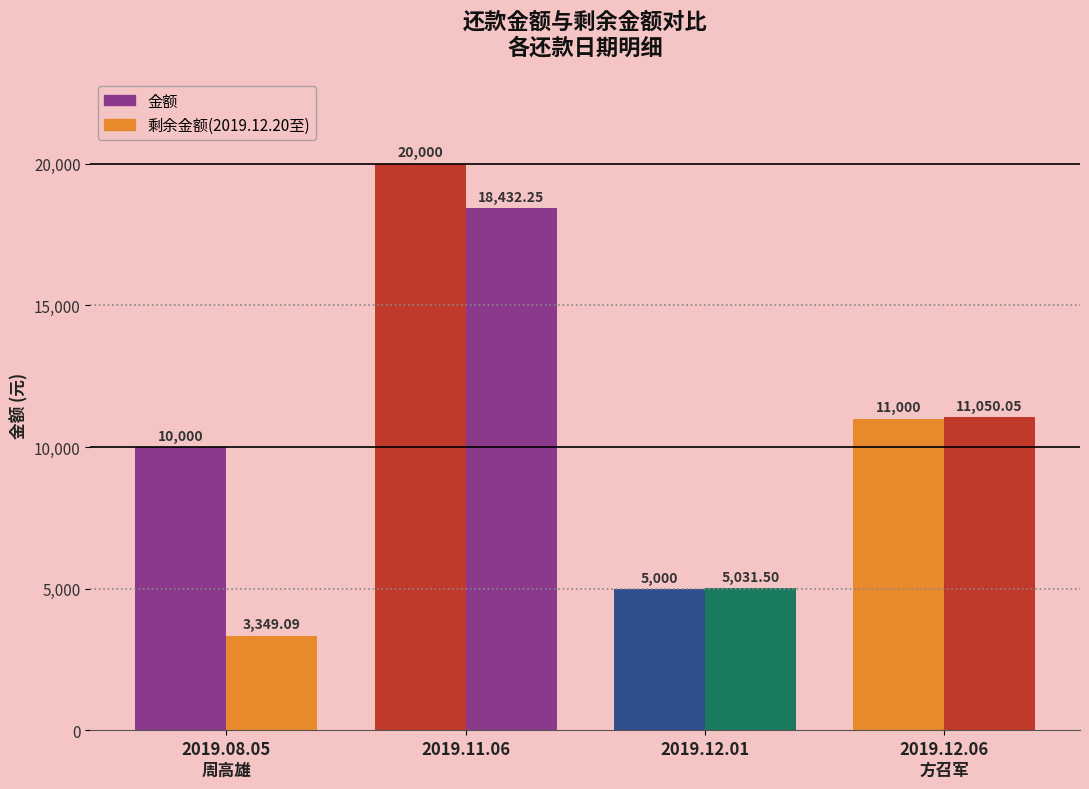

How many groups of bars are there?

4